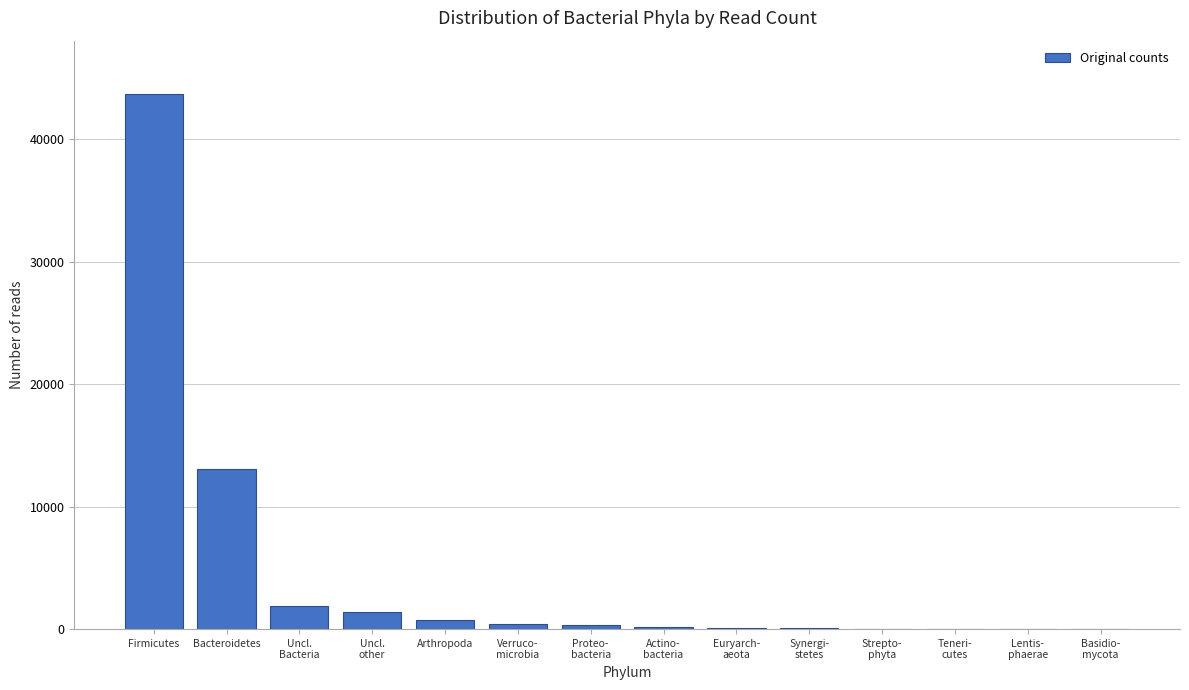

Which label corresponds to the largest value in the chart?

Firmicutes